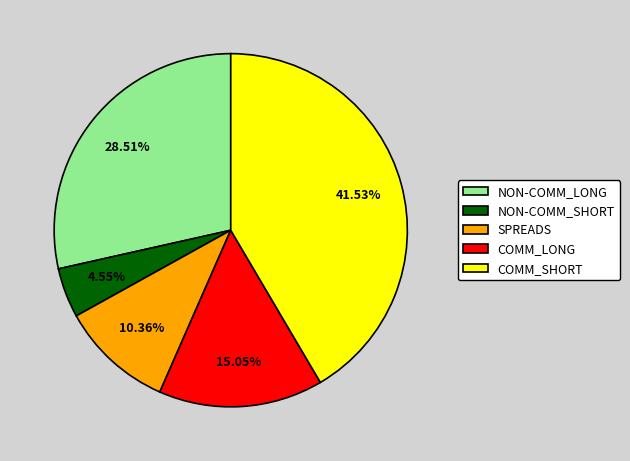

Count the number of slices in the pie.

5